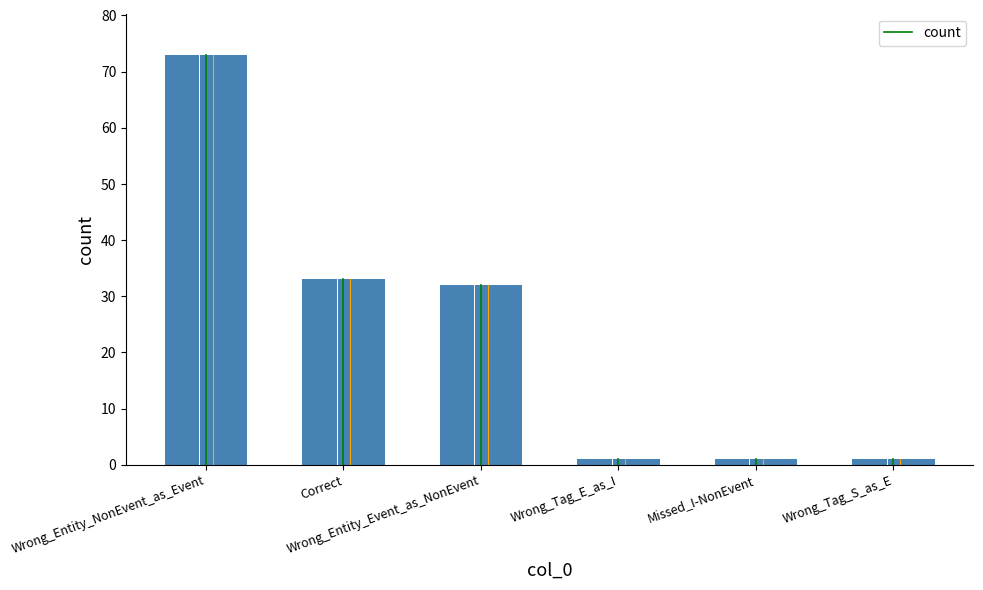

What position from the right is Wrong_Entity_Event_as_NonEvent?

4